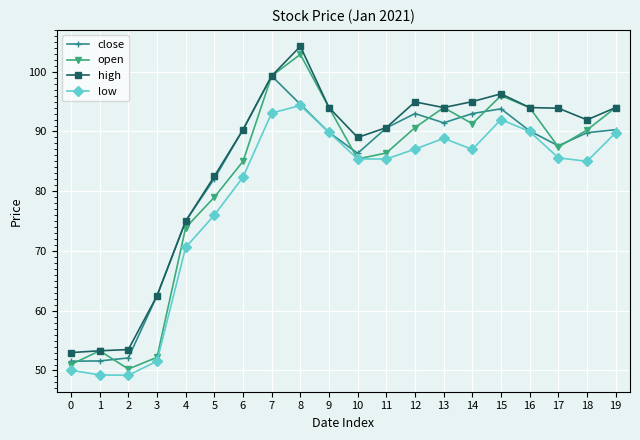

Count the number of data series in this chart.

4